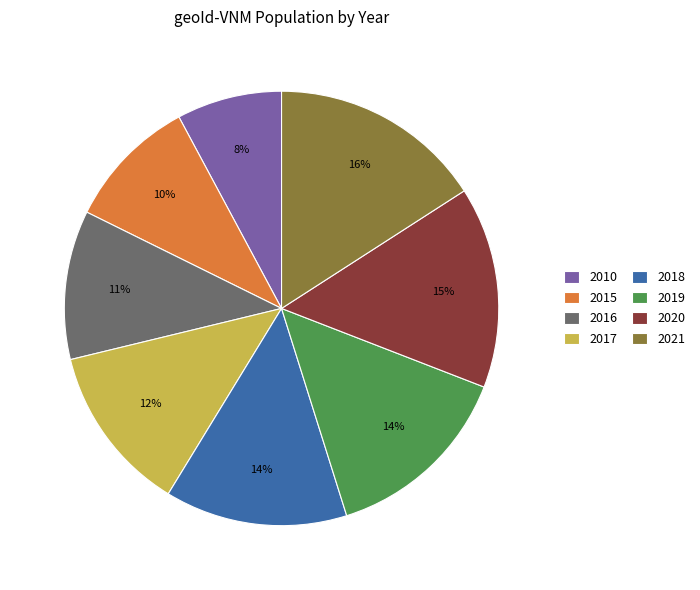

Which slice is the largest?

2021